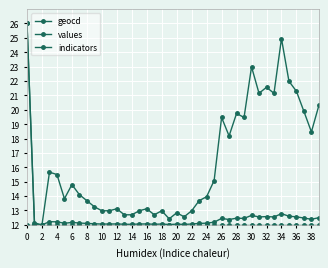

How many lines are shown in the chart?

3